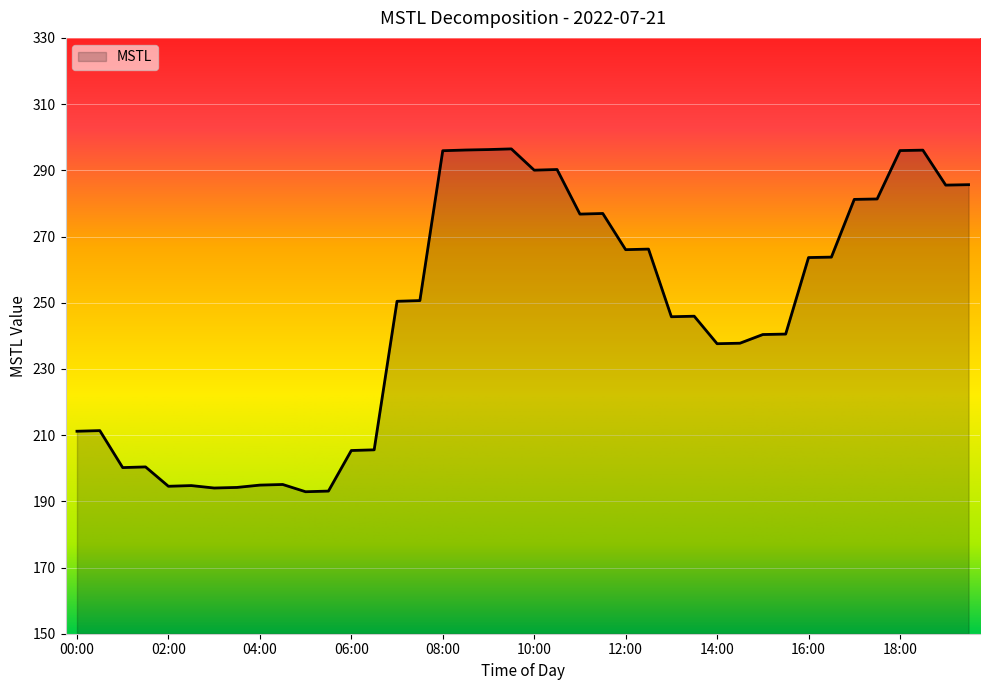

How many series are shown in this chart?

1